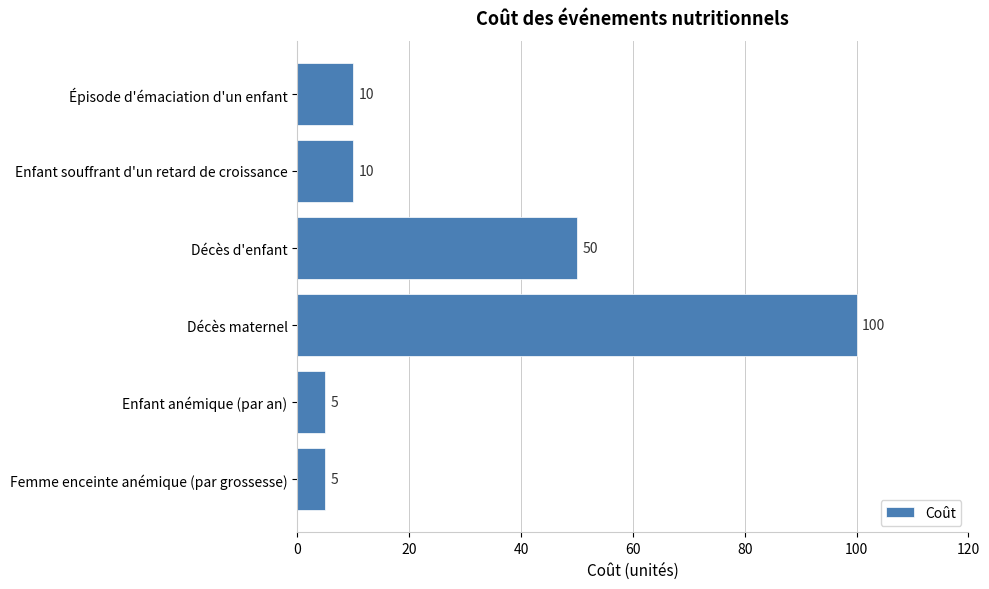

What is the average value?

30